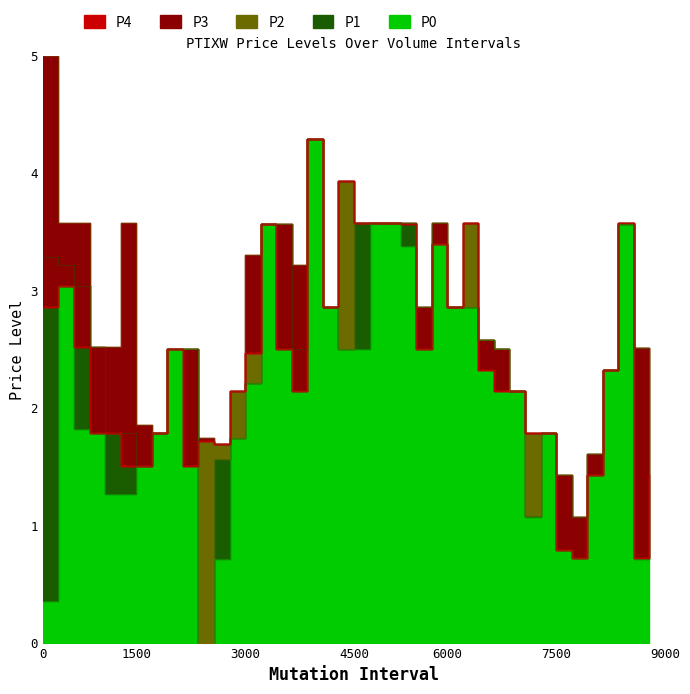

At which category is the sum across all series the highest?

17